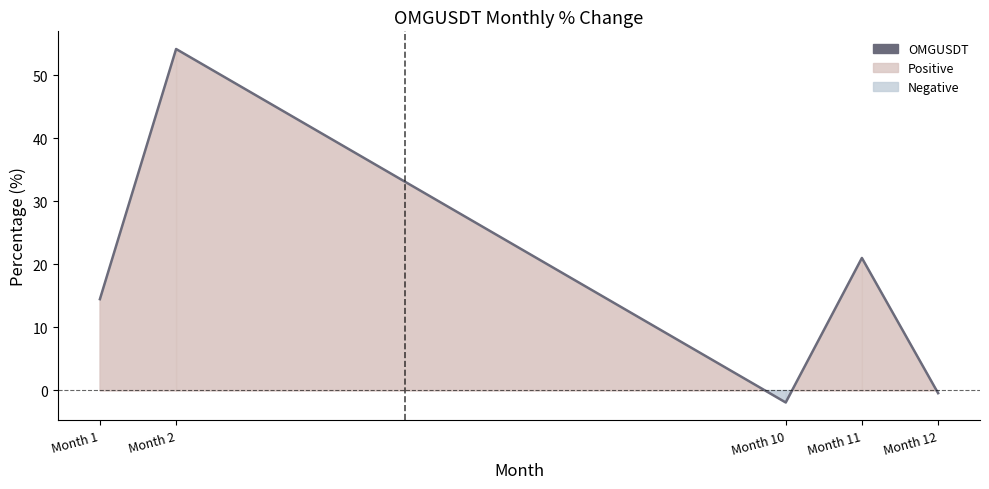

What is the difference between the maximum and minimum values?

56.0